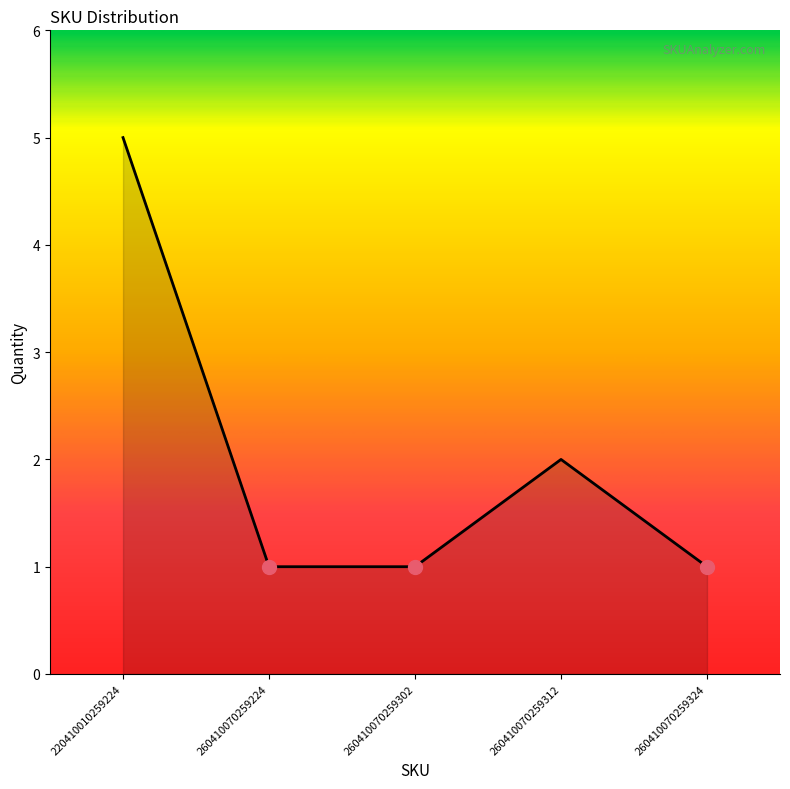

Where is the data nearest to the value 3?

260410070259312